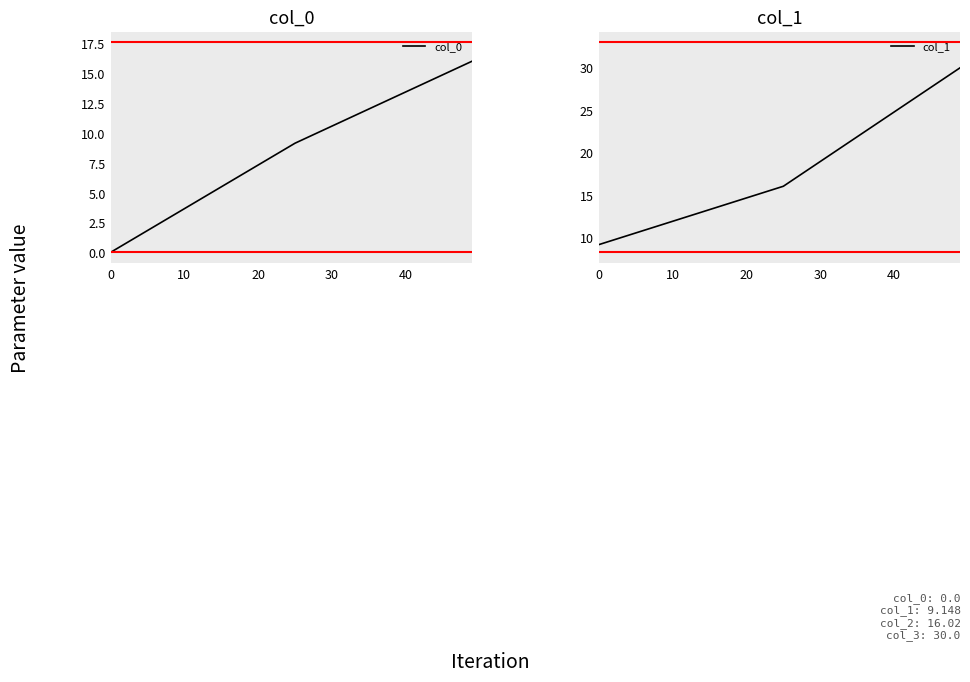

What is the minimum value for col_1?

9.1